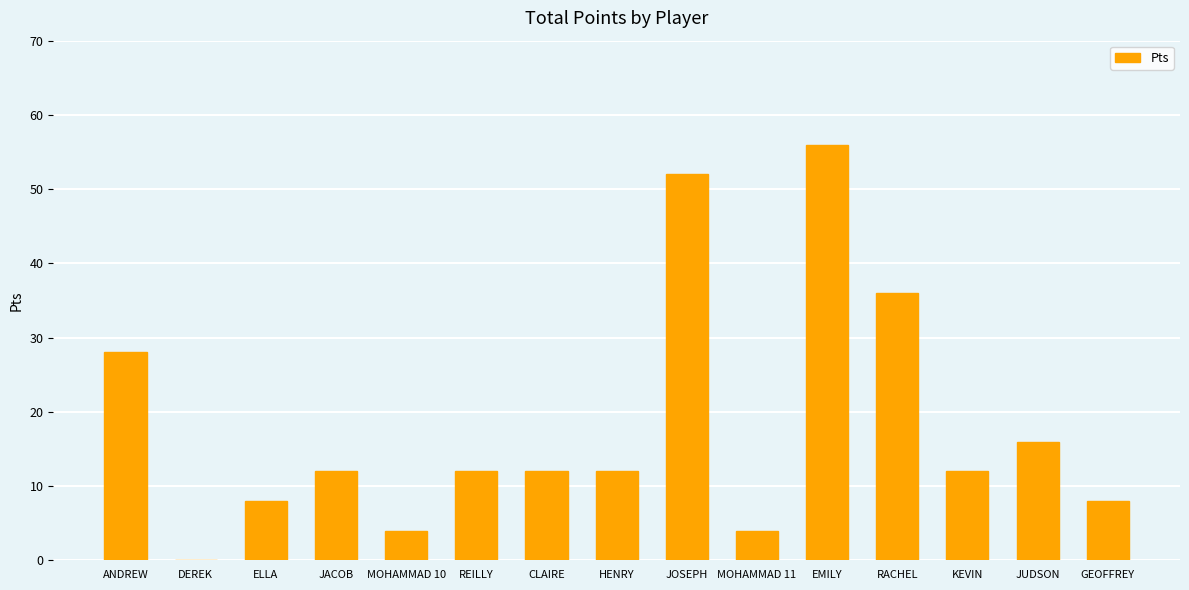

Are the bars horizontal?

No